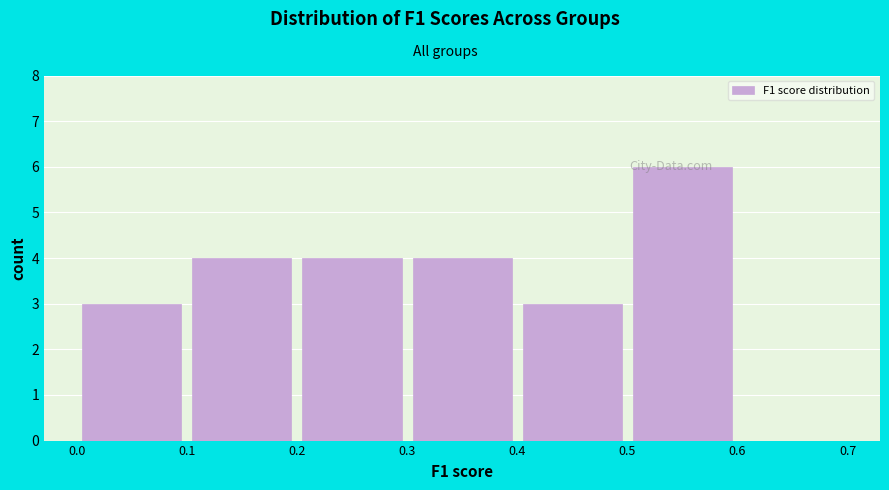

Which range on the x-axis has the tallest bar?

0.5 to 0.6